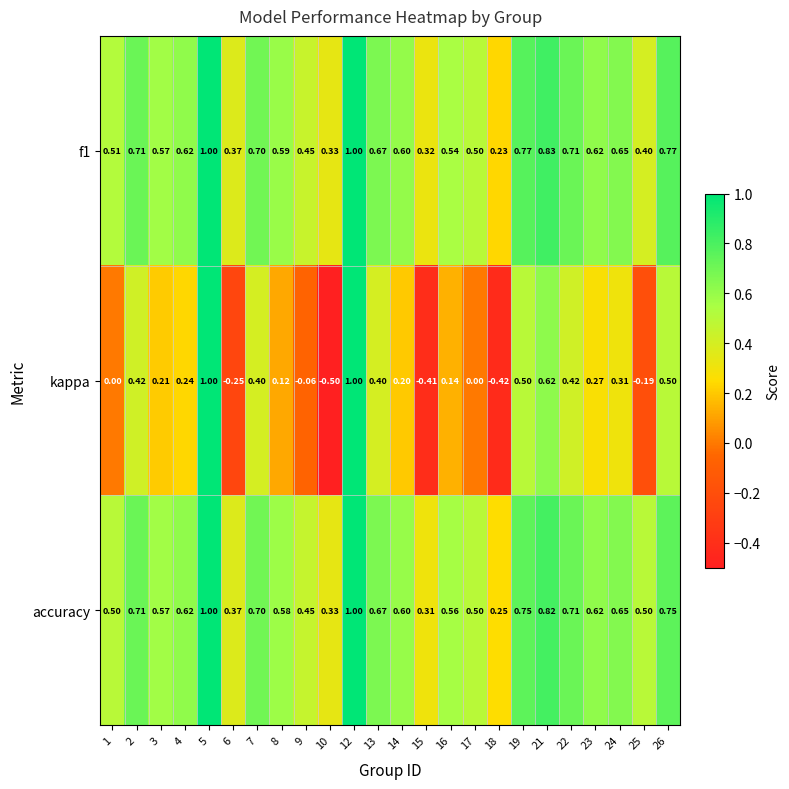

Which series has the largest total across all categories?

accuracy